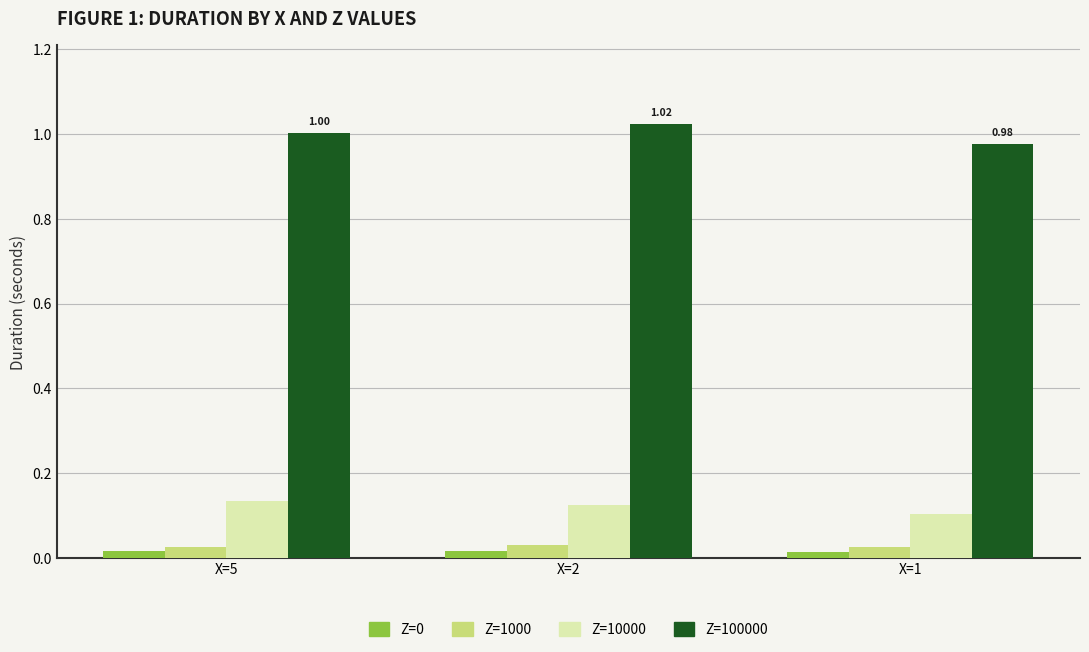

Is the value of Z=100000 at X=2 greater than the value of Z=10000 at X=2?

Yes